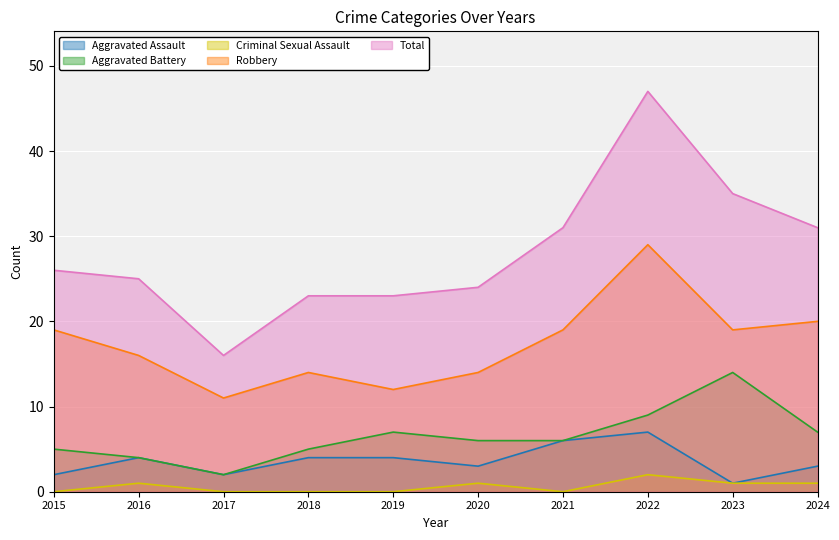

True or false: Aggravated Battery and Robbery cross at least once.

False